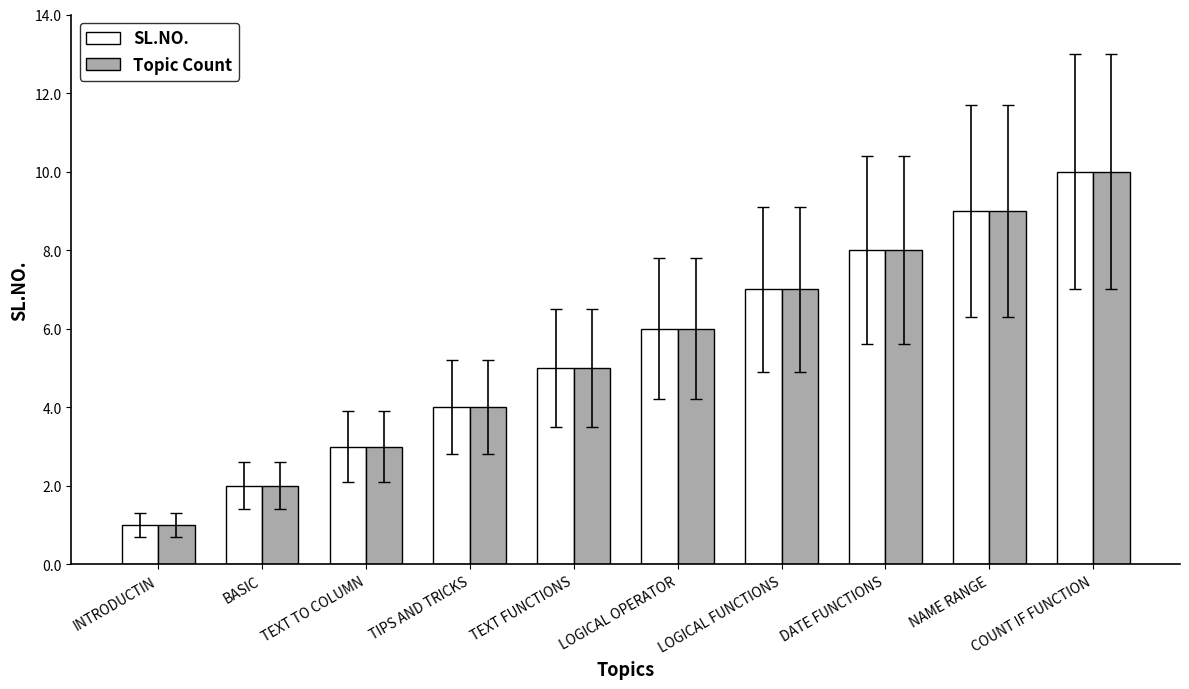

Is the value of Topic Count at INTRODUCTIN greater than the value of SL.NO. at NAME RANGE?

No